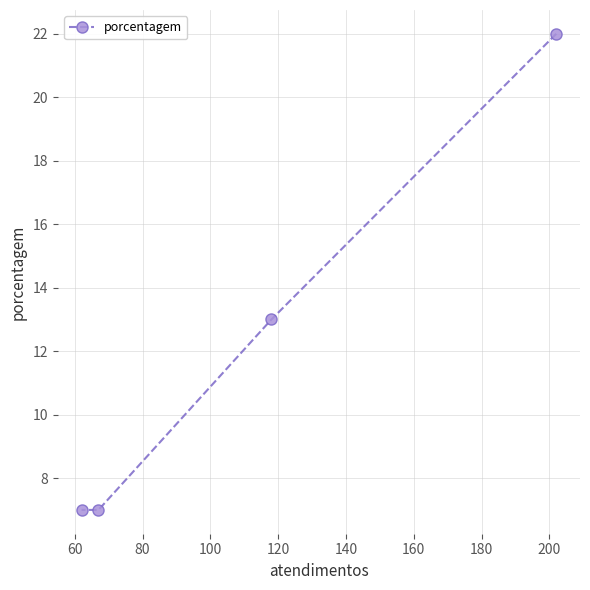

What is the difference between the maximum and minimum values?

15